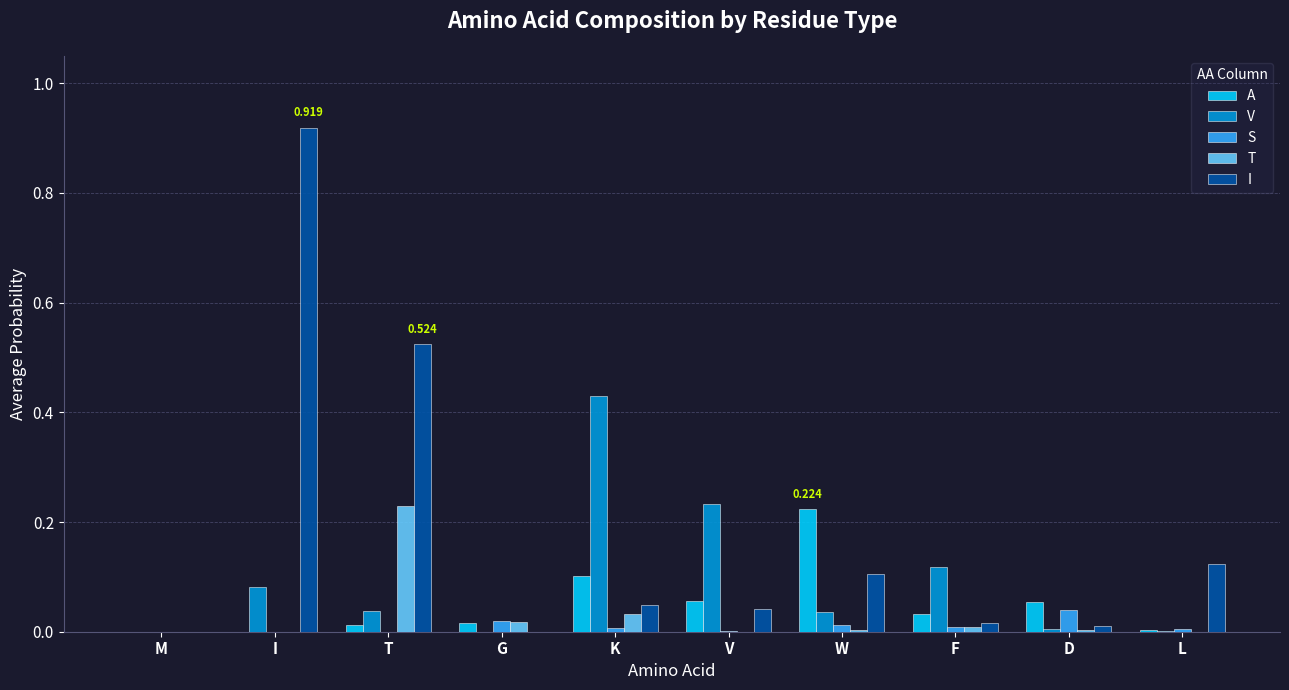

Is the value of V at D greater than the value of A at K?

No